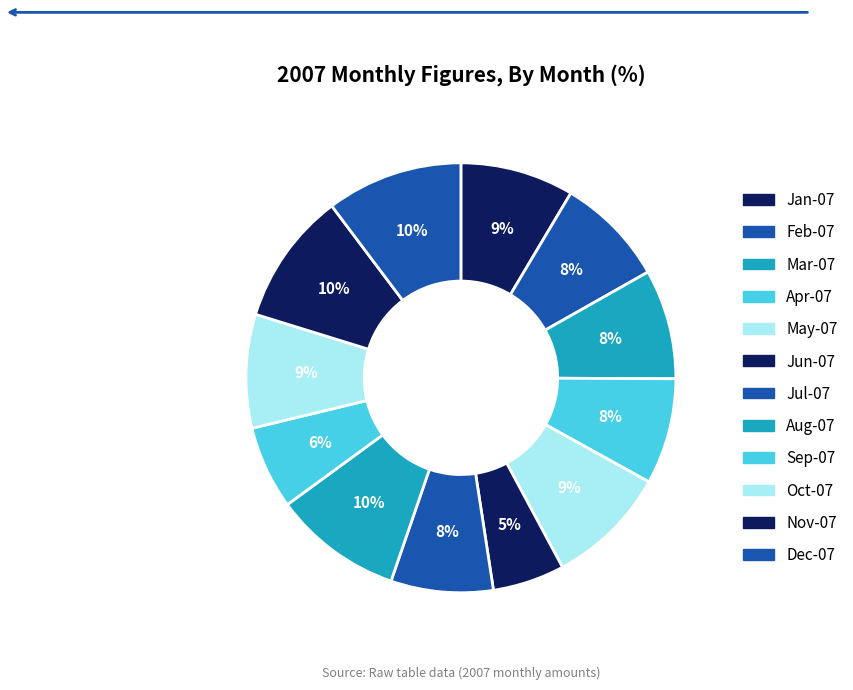

Does Jun-07 account for over 50% of the chart?

No